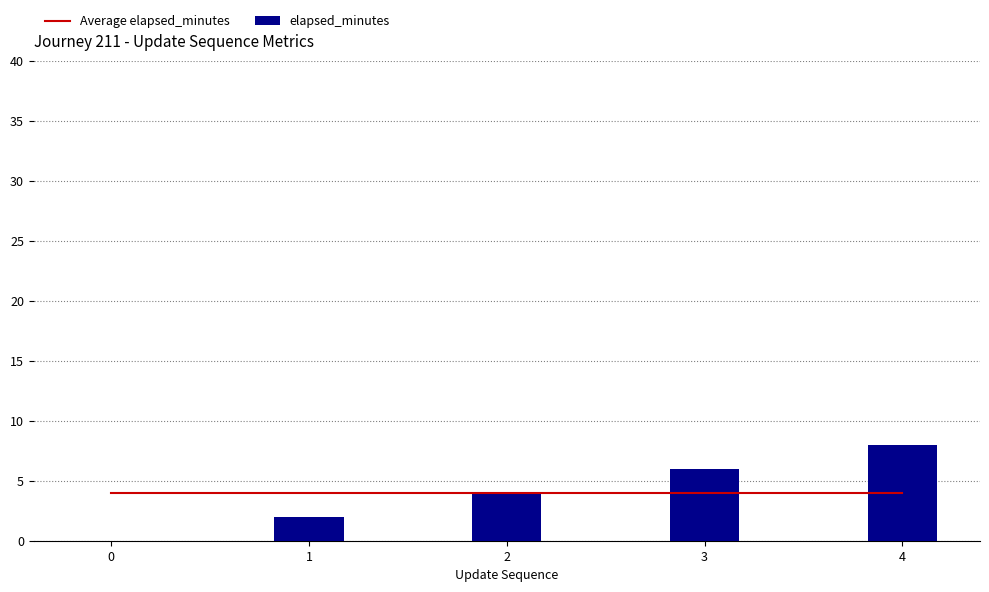

How many categories are shown in the chart?

5